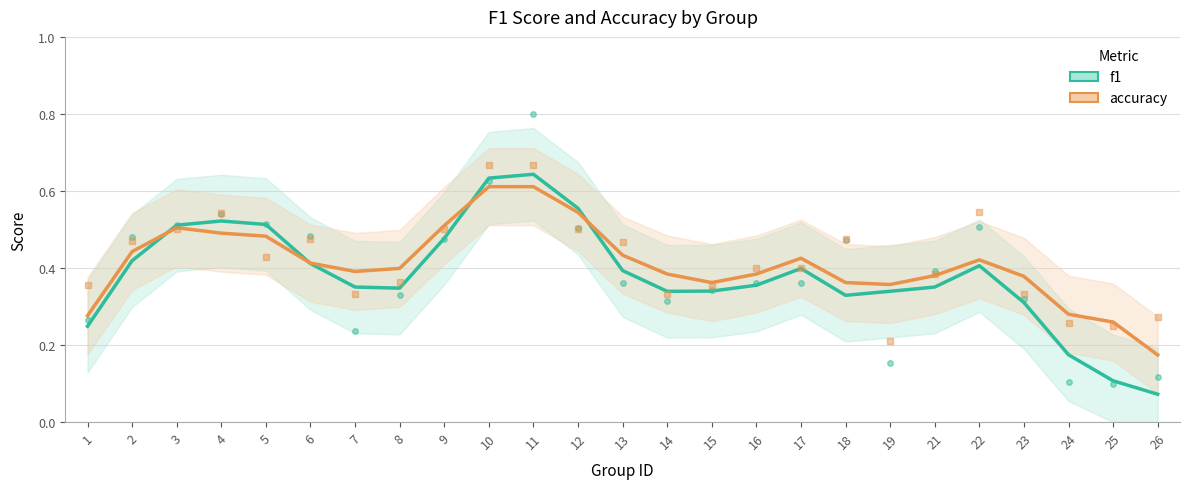

At 10, list the series in order from smallest to largest.

accuracy, f1